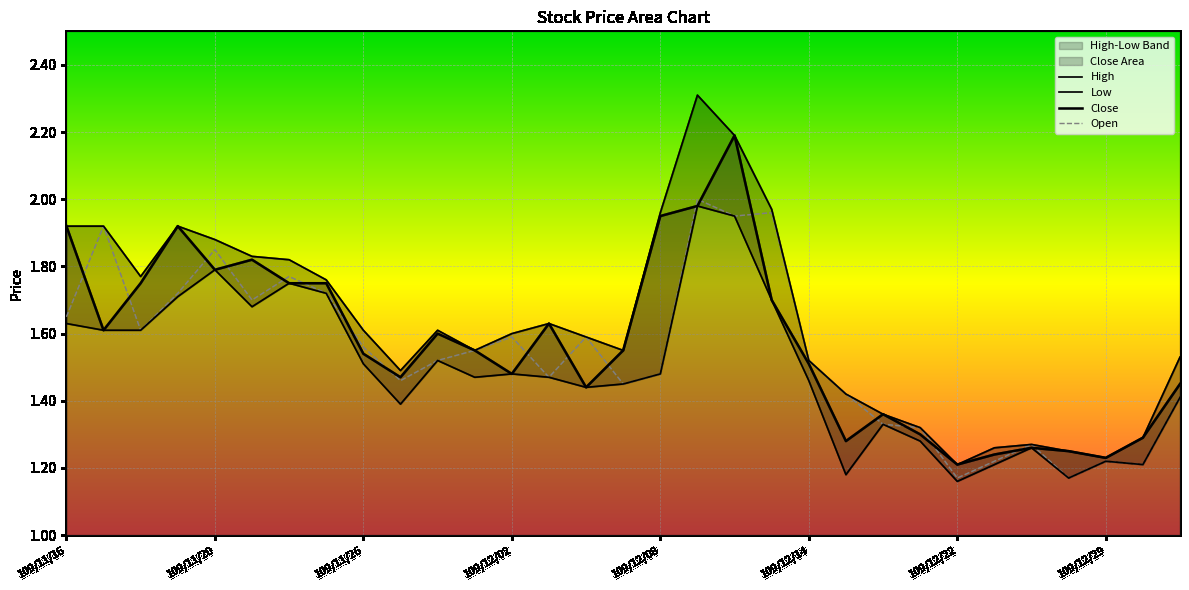

Rank the series by their average value, from lowest to highest.

Low, Open, Close, High